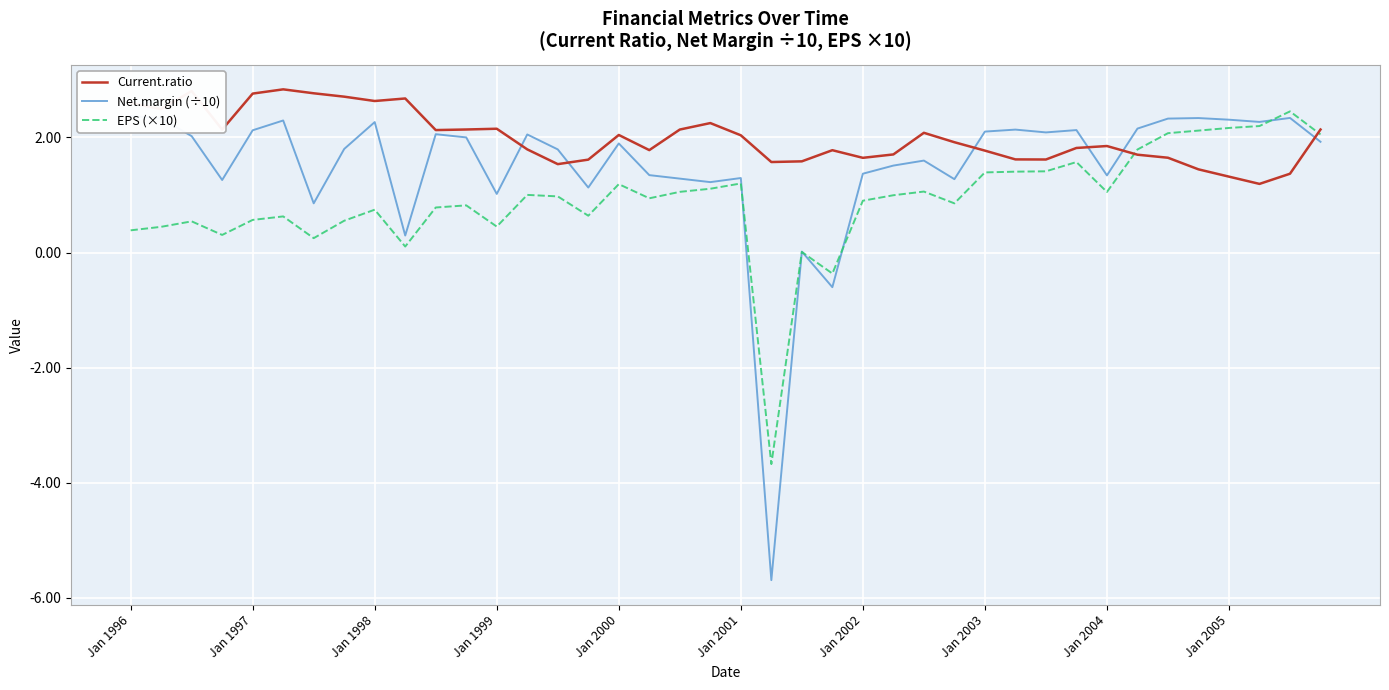

What is the maximum value for Current.ratio?

2.8